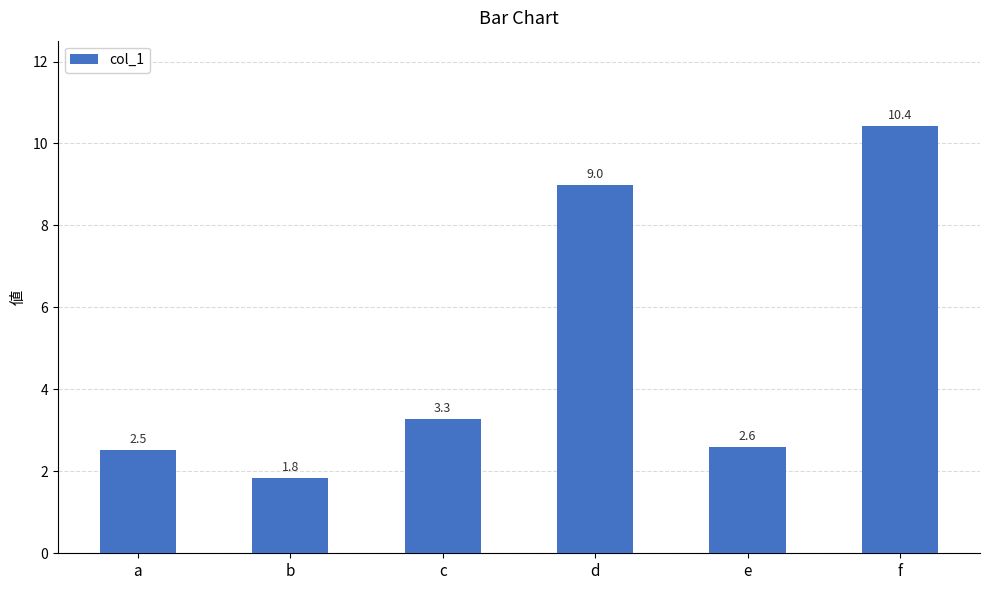

At which category does the chart reach its minimum across all series?

b